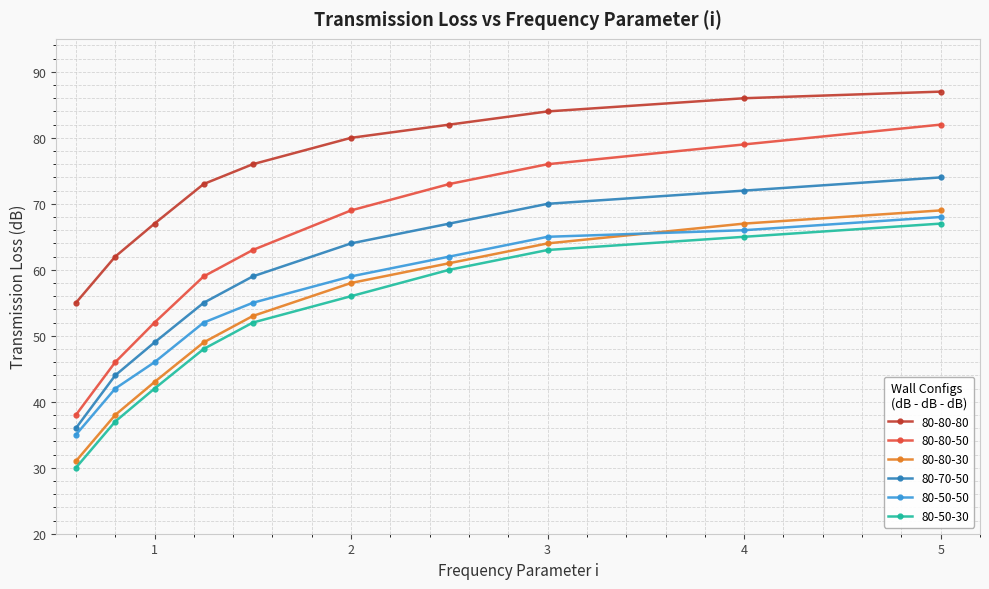

True or false: 80-80-80 and 80-70-50 intersect in this chart.

False